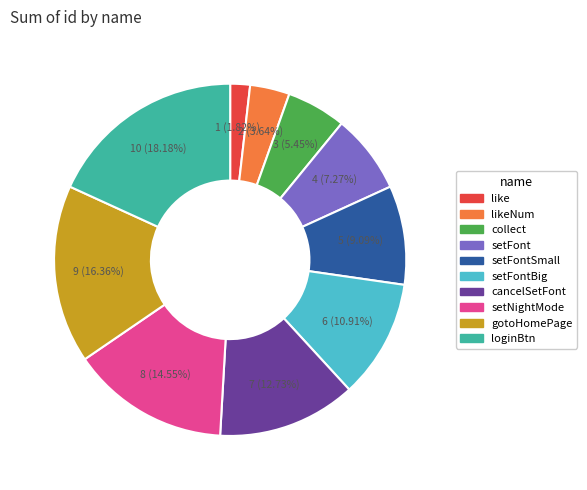

Is there a majority slice in this chart?

No